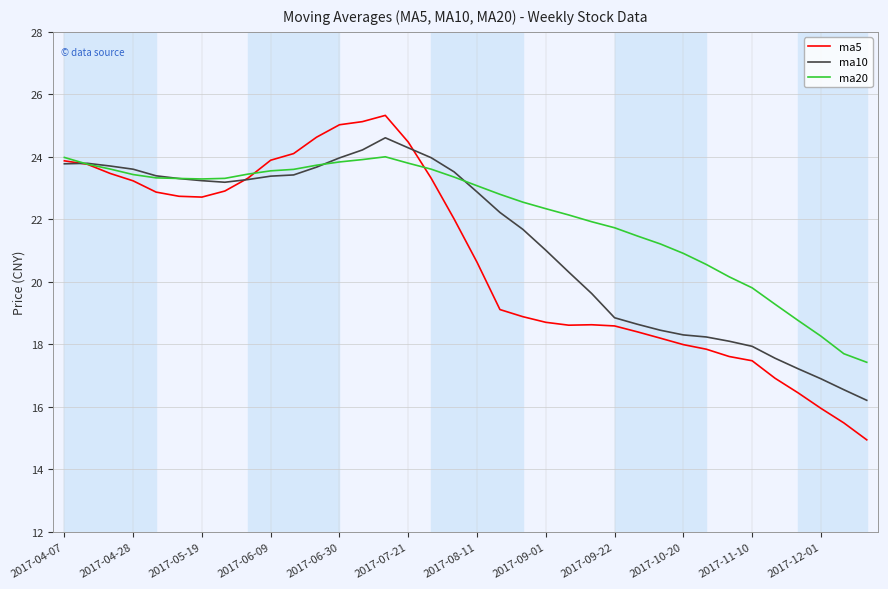

What is the maximum value shown in the chart?

25.3